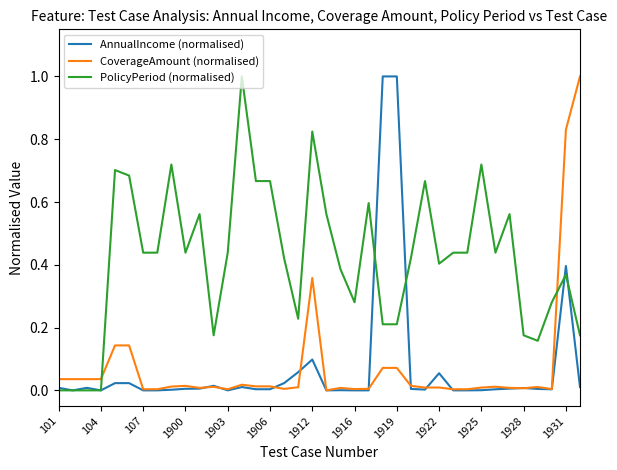

What are all the series names shown in the legend?

AnnualIncome (normalised), CoverageAmount (normalised), PolicyPeriod (normalised)